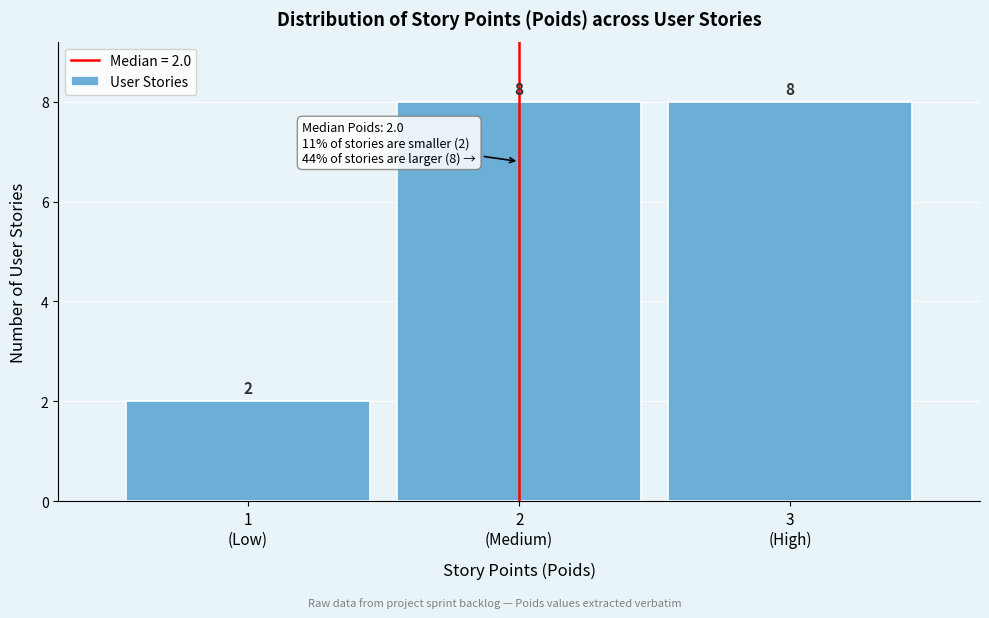

Reading left to right, transcribe all the data shown in this chart.

2	8	8